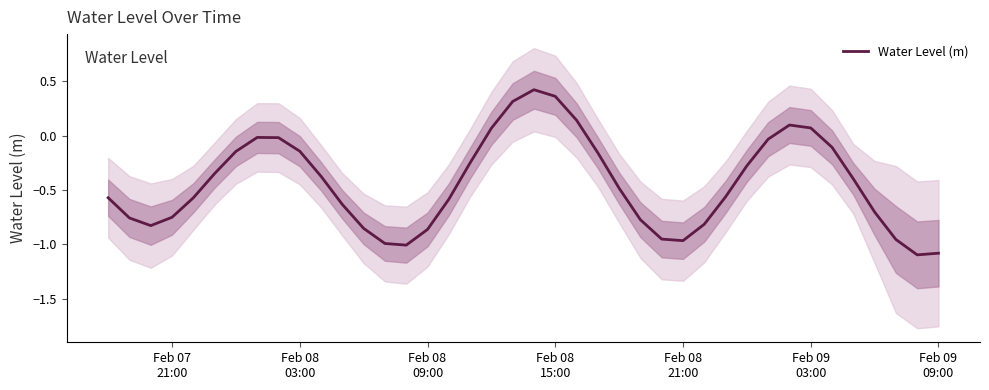

How many points are higher than both their immediate neighbors (excluding endpoints)?

3